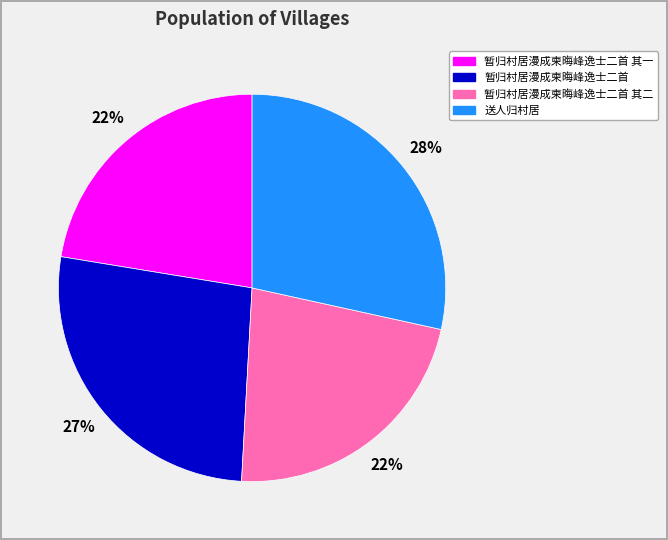

Which has a higher value, 送人归村居 or 暂归村居漫成柬晦峰逸士二首 其一?

送人归村居